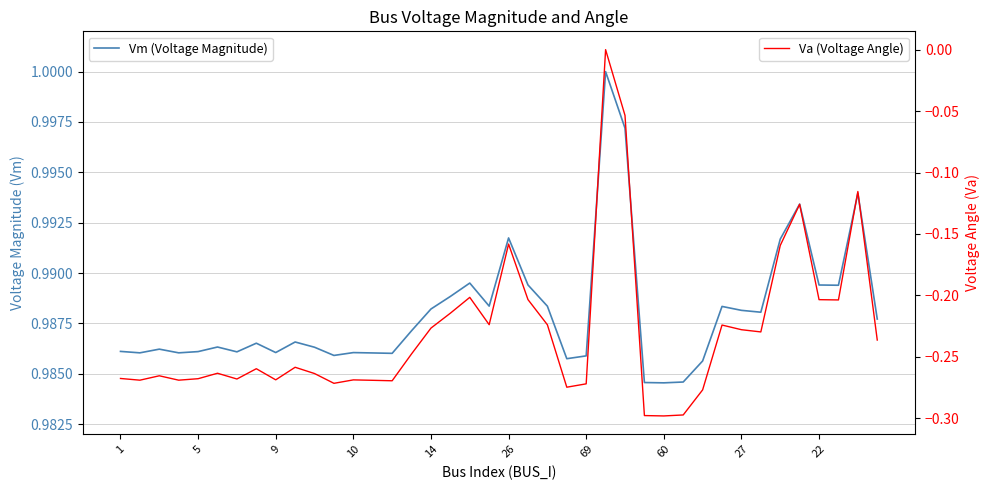

How many lines are shown in the chart?

2